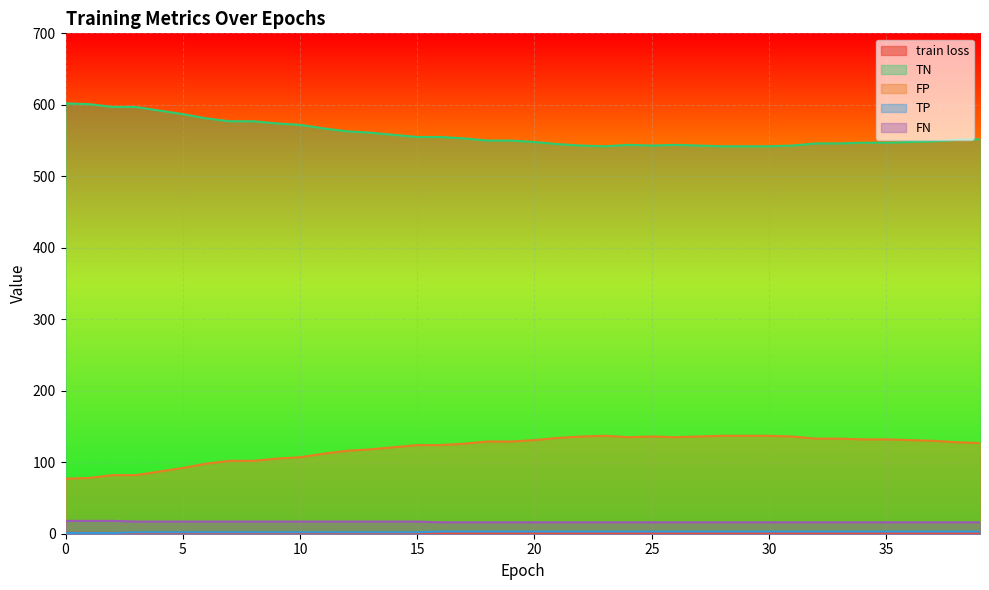

True or false: FN has more than 0 points higher than both neighbors.

False